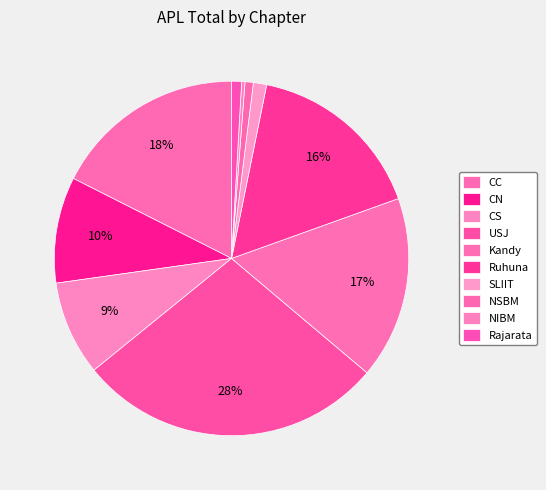

Count the number of slices in the pie.

10